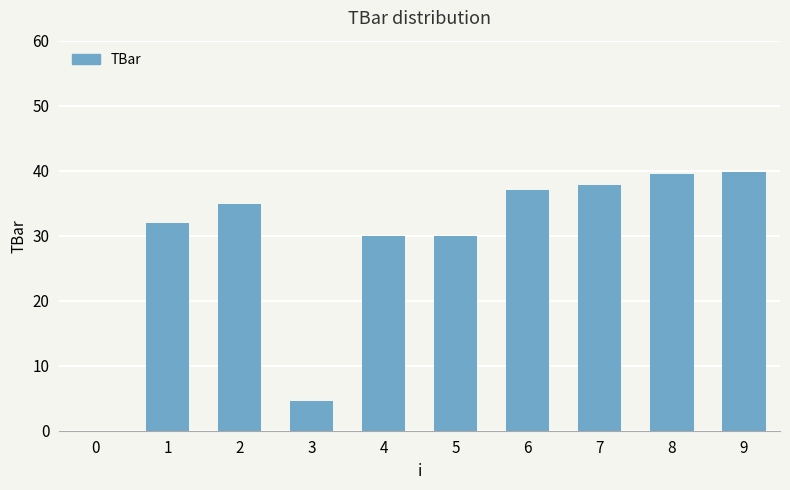

True or false: the data shows 31.9 at 1.

True